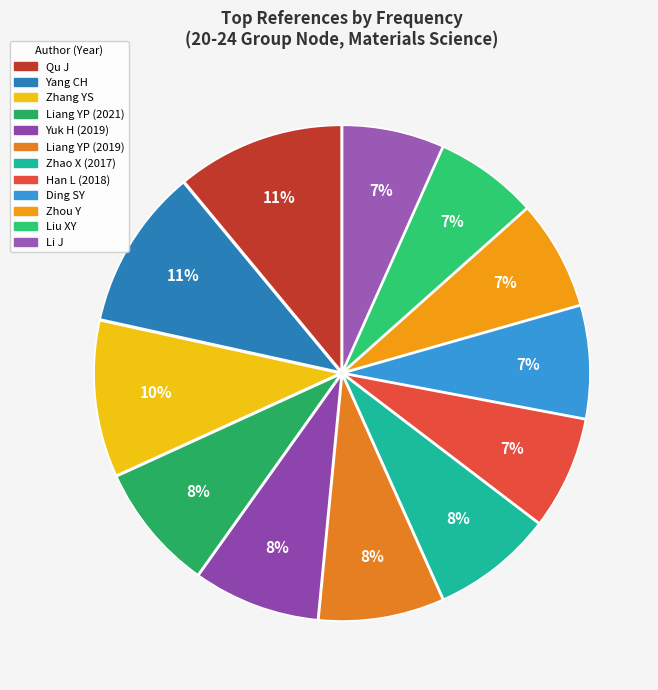

Count the number of slices in the pie.

12